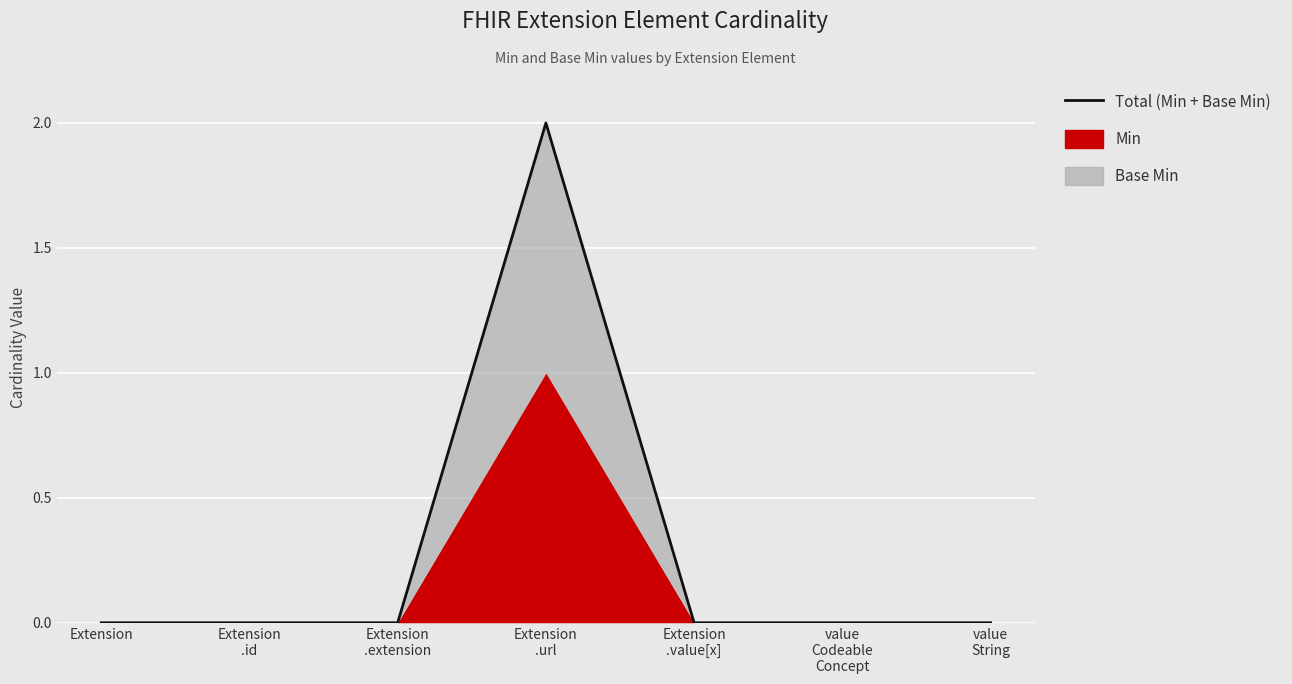

List the labels in order of value, smallest first.

Extension, Extension
.id, Extension
.extension, Extension
.value[x], value
Codeable
Concept, value
String, Extension
.url